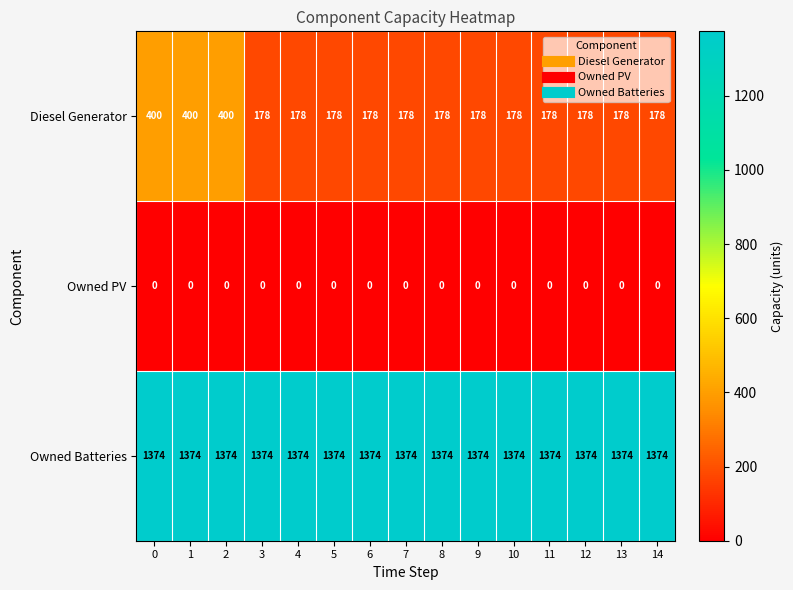

What is the maximum value shown in the chart?

1374